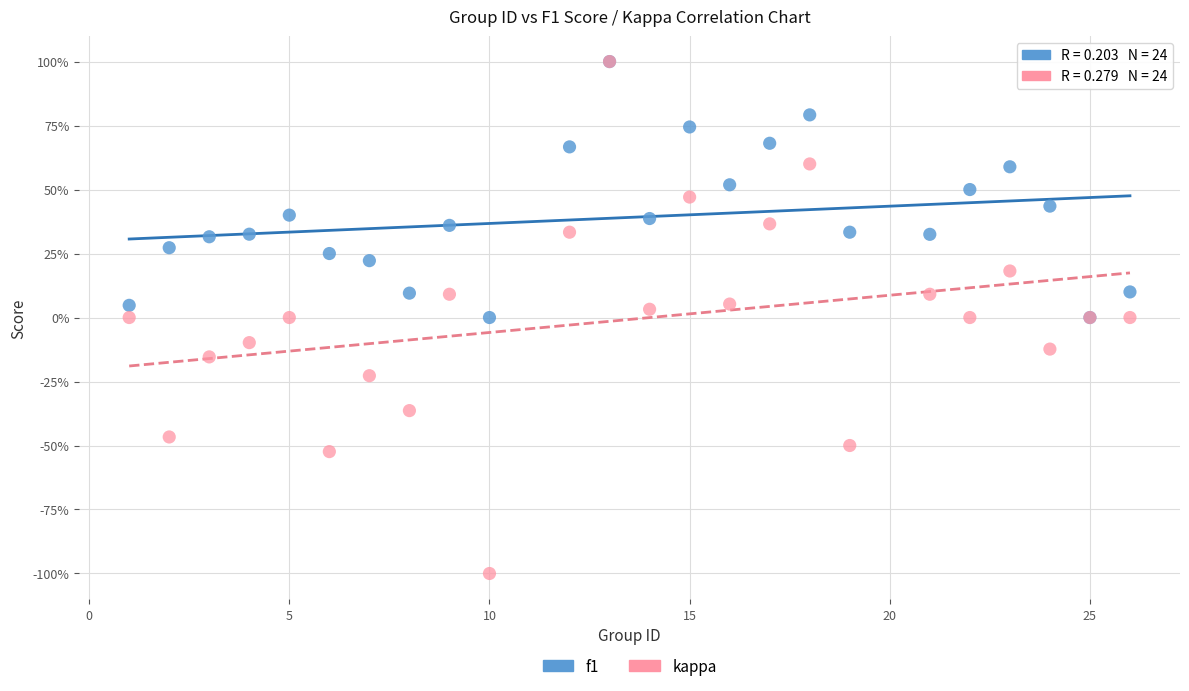

What are all the series names shown in the legend?

f1, kappa